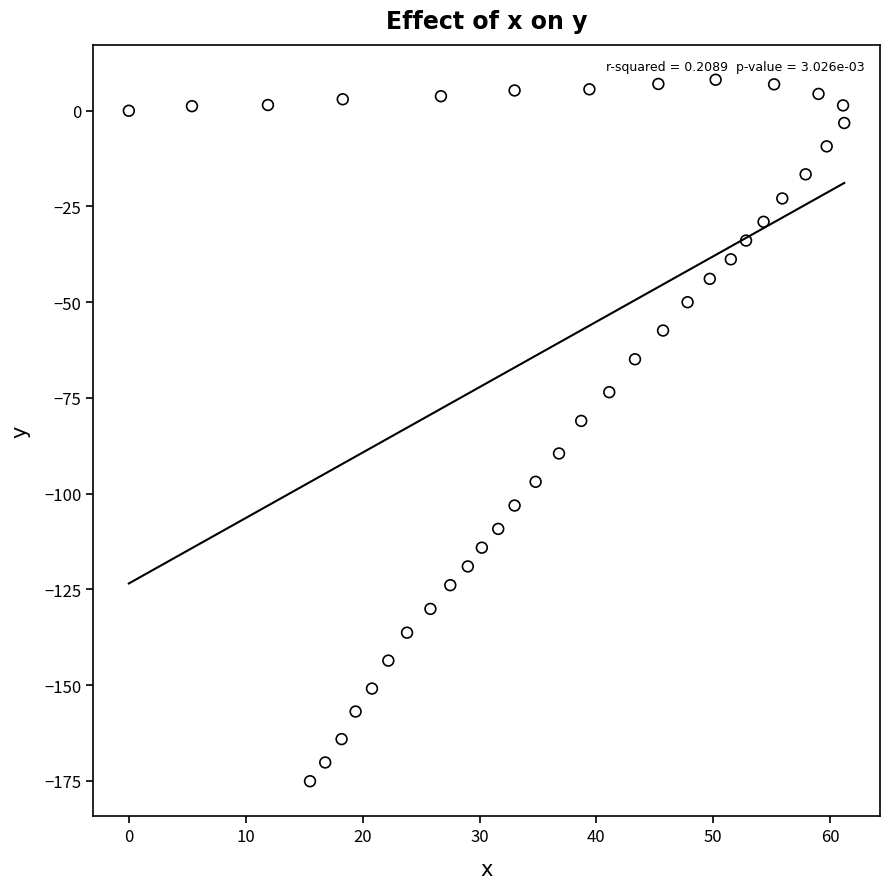

What is the range of Y values (max minus min)?

183.2